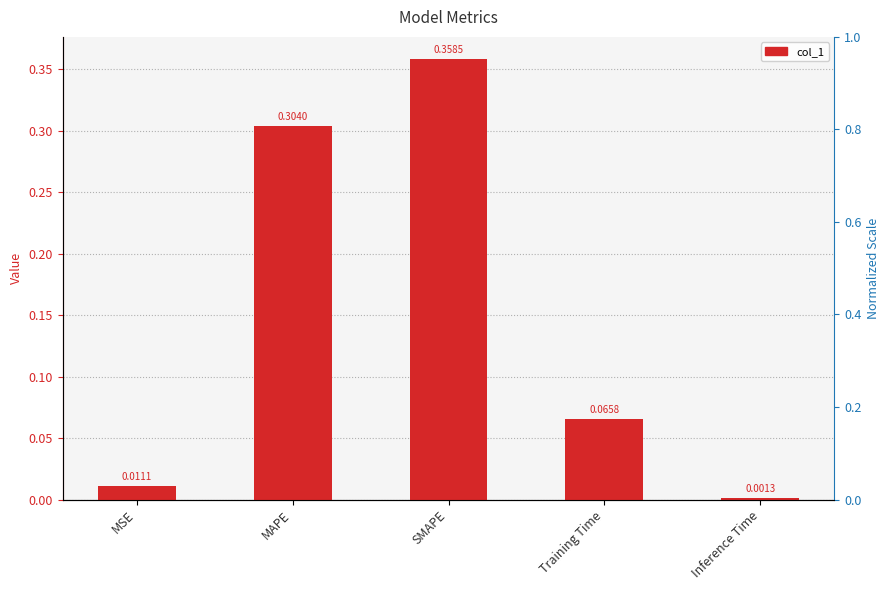

Count the number of data series in this chart.

1